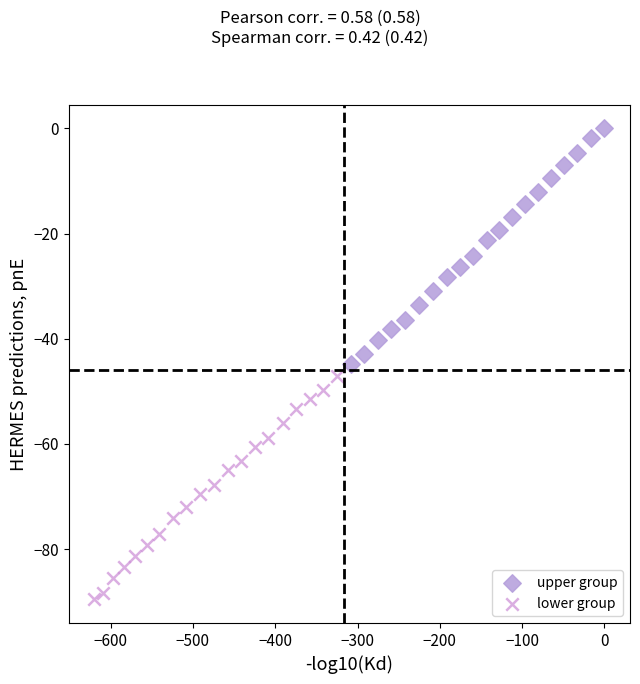

Which series has the widest spread of Y values?

upper group